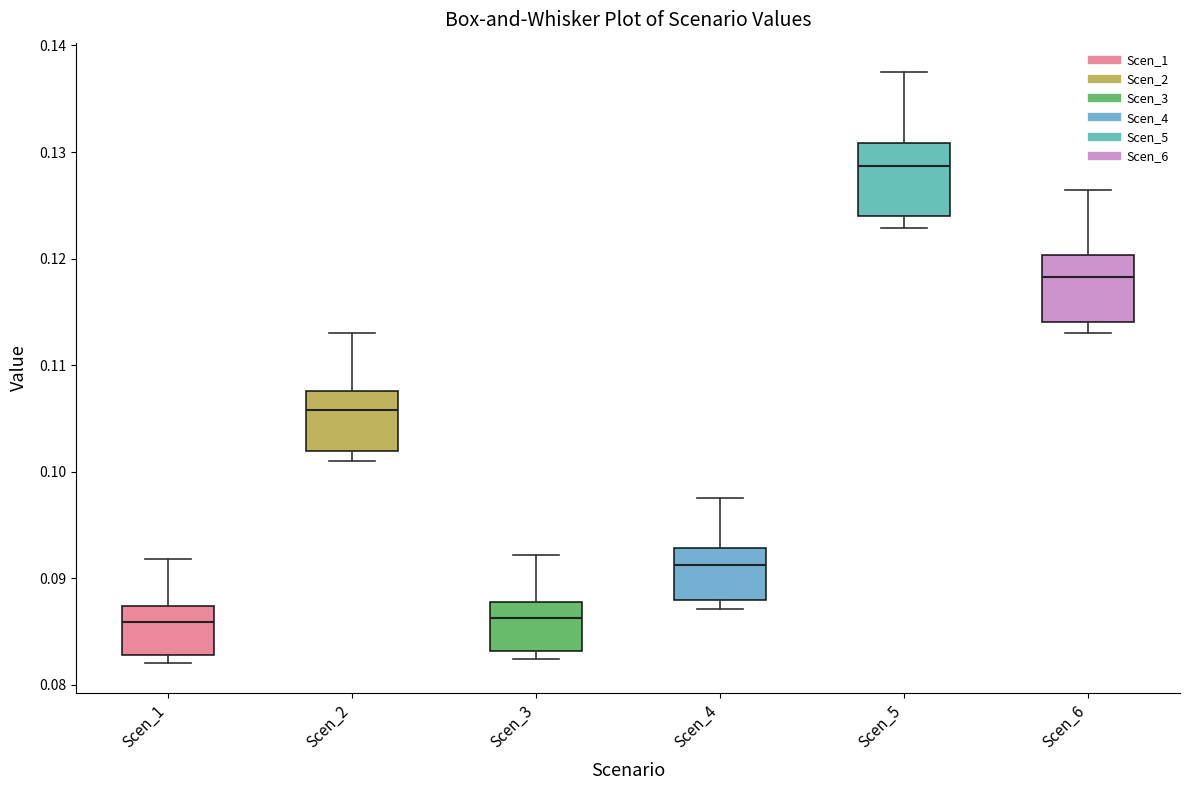

Where is the upper edge of the box for Scen_4 on the y-axis? The values are not printed on the chart, so give them approximately, as read against the axis.

0.093